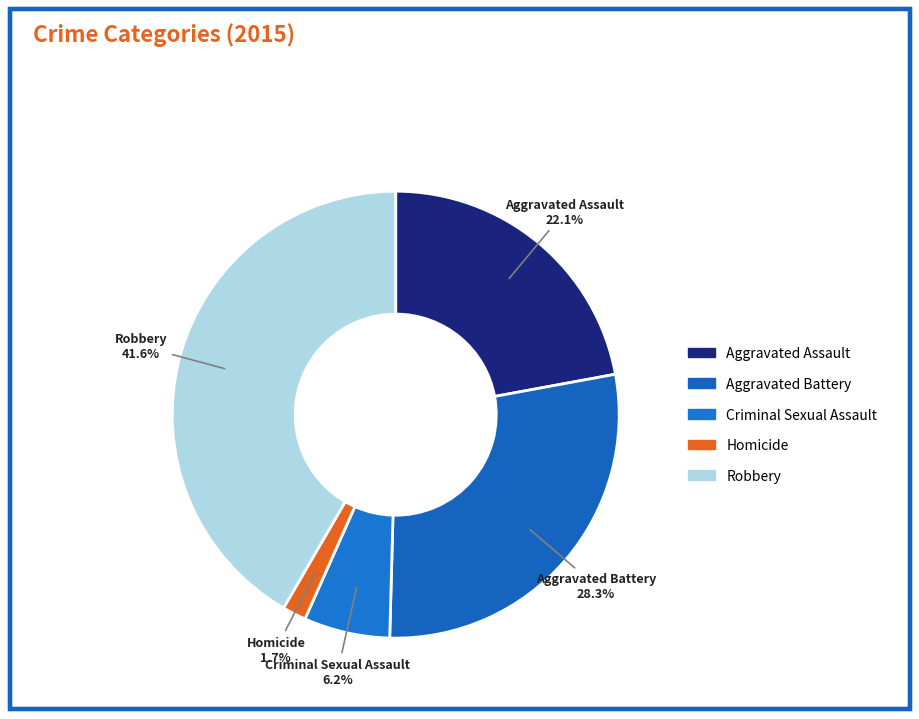

How many segments does this pie chart have?

5